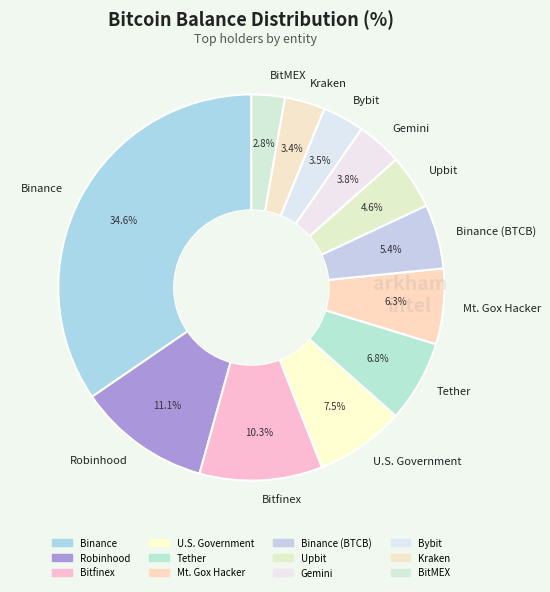

What percentage is the BitMEX slice, to the nearest percent?

3%